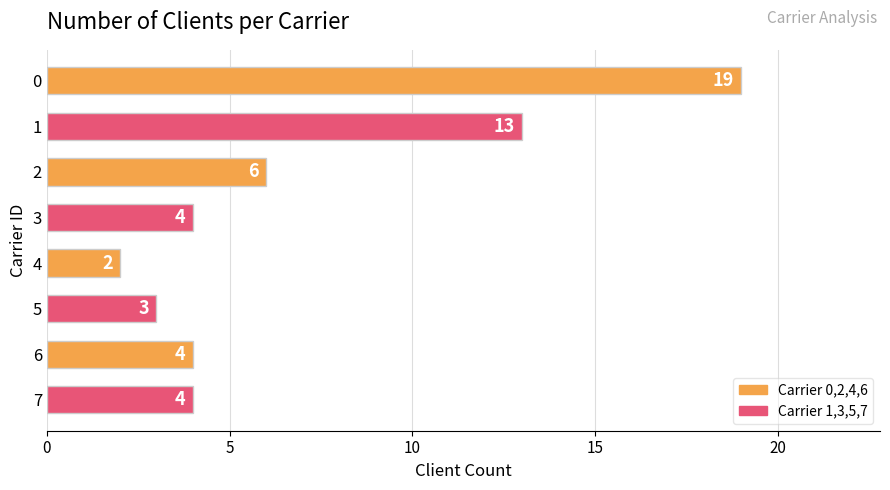

What is the average value?

7